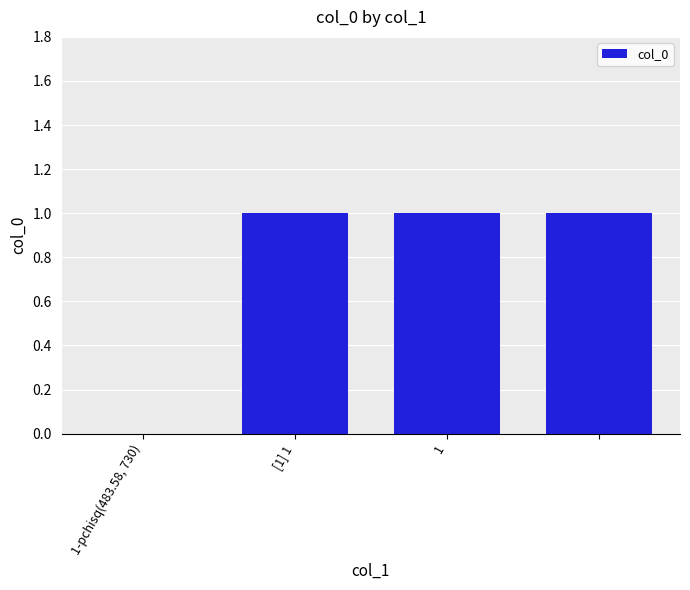

What is the sum of all values?

3